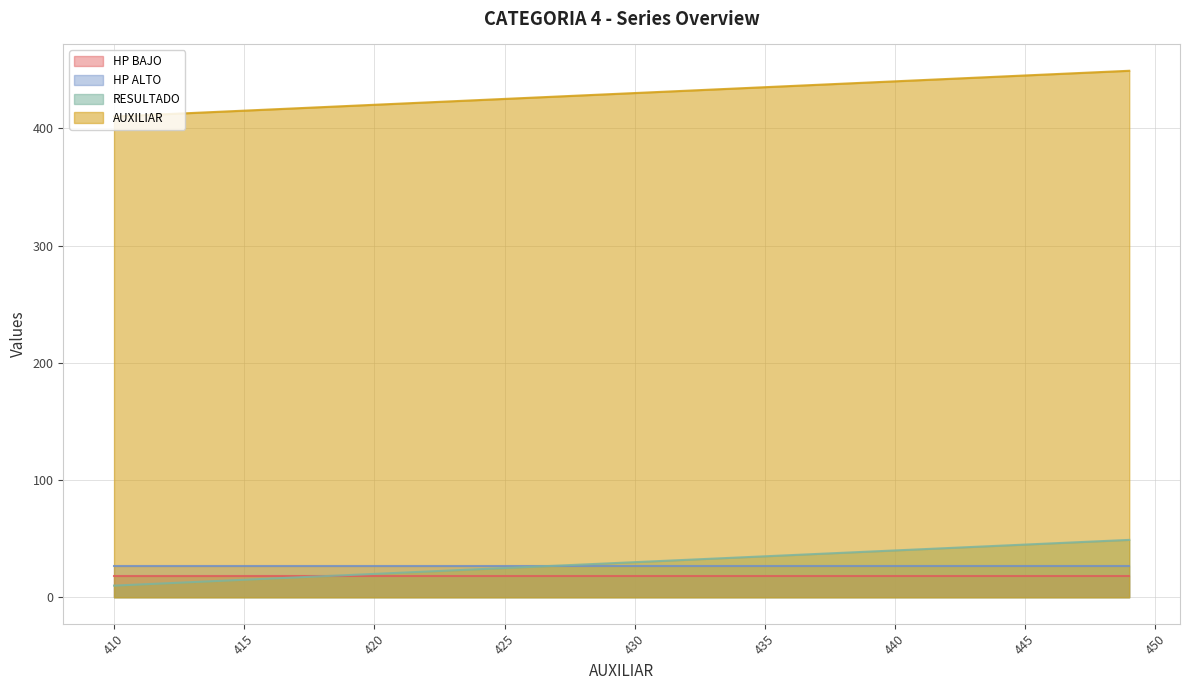

What is the maximum value for AUXILIAR?

449.0